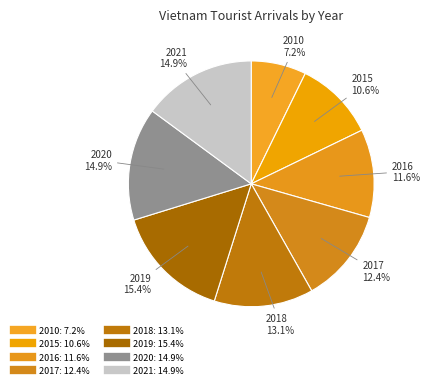

How many segments does this pie chart have?

8